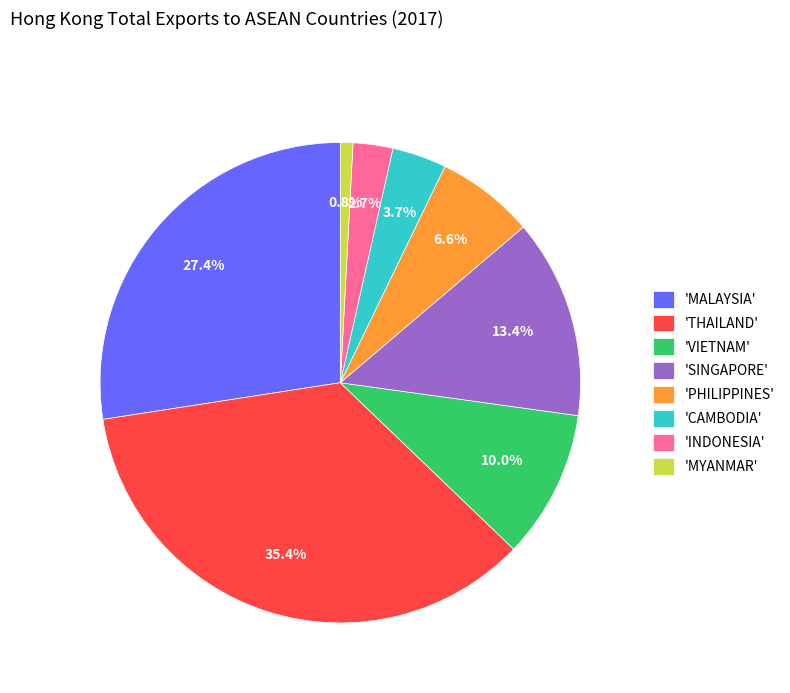

Rank the categories by value from highest to lowest.

'THAILAND', 'MALAYSIA', 'SINGAPORE', 'VIETNAM', 'PHILIPPINES', 'CAMBODIA', 'INDONESIA', 'MYANMAR'